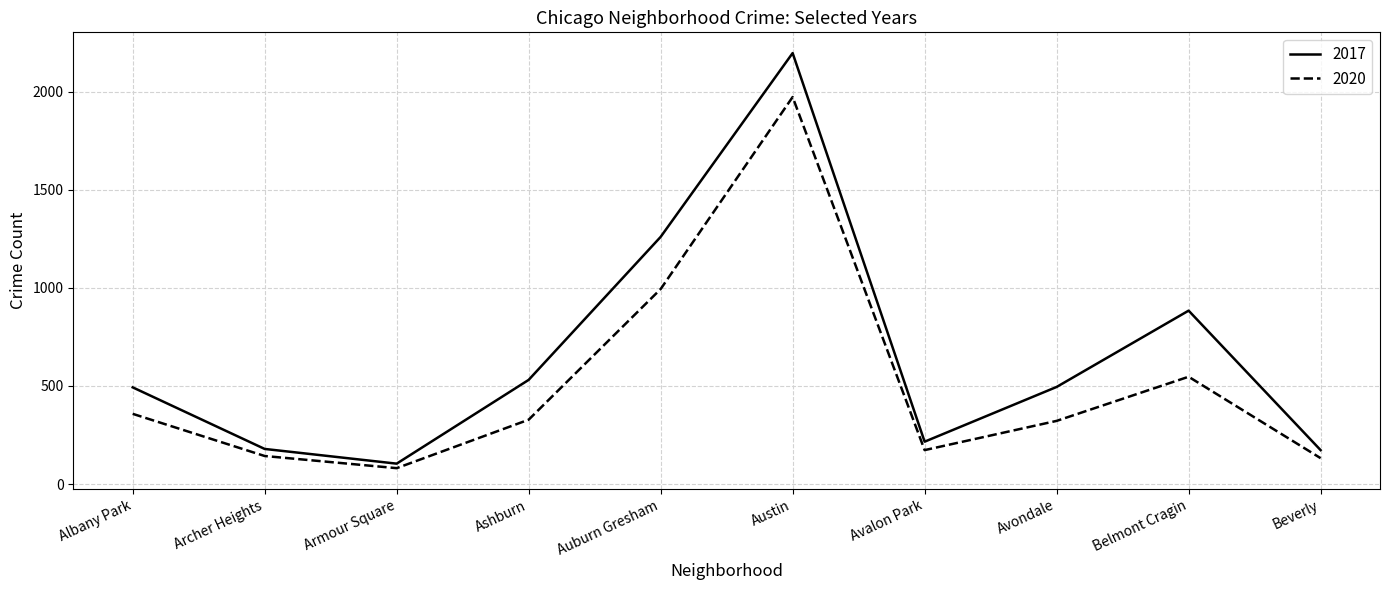

True or false: 2017 and 2020 intersect in this chart.

False